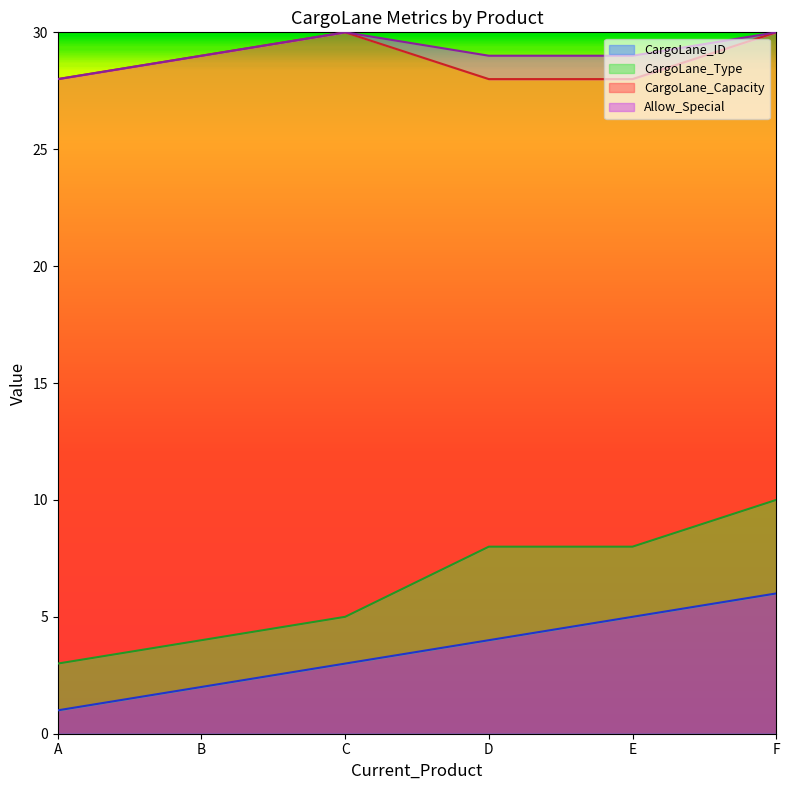

What is the spread (max minus min) of values at A?

25